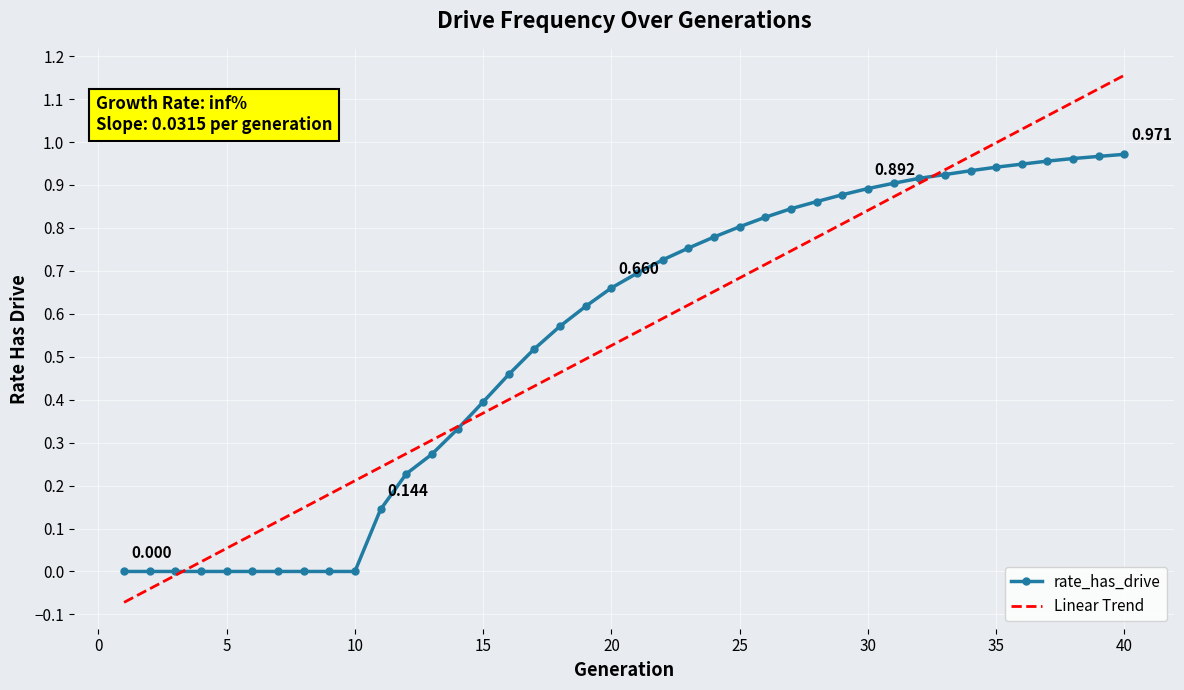

Which series has the widest spread of values?

Linear Trend